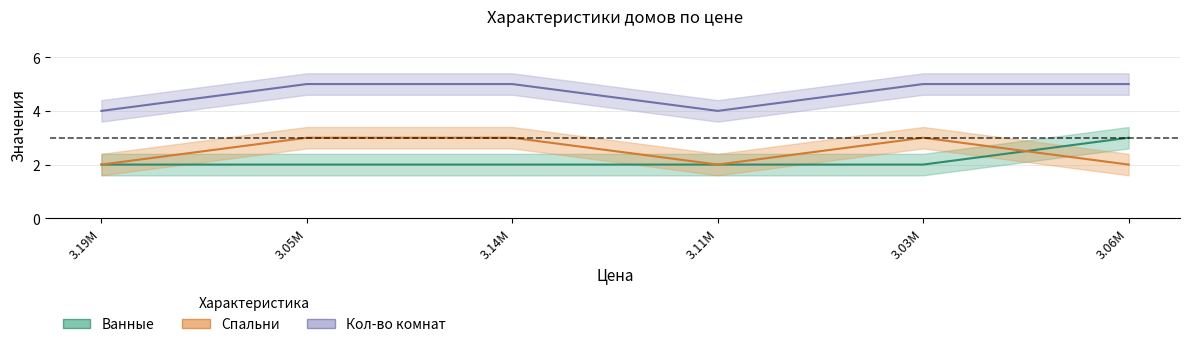

Is the value of Ванные at 3.06M greater than the value of Спальни at 3.05M?

No